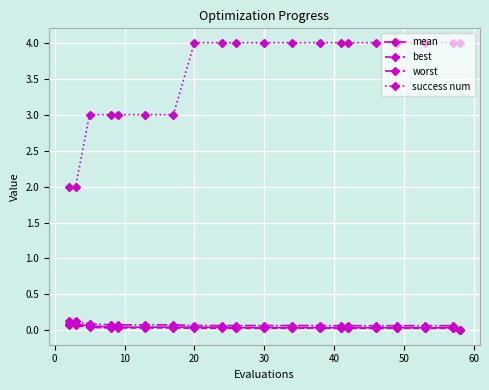

True or false: success num and mean cross at least once.

False